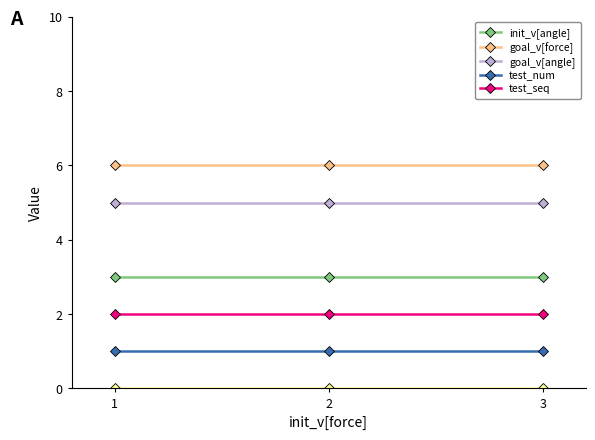

What is the greatest value displayed?

6